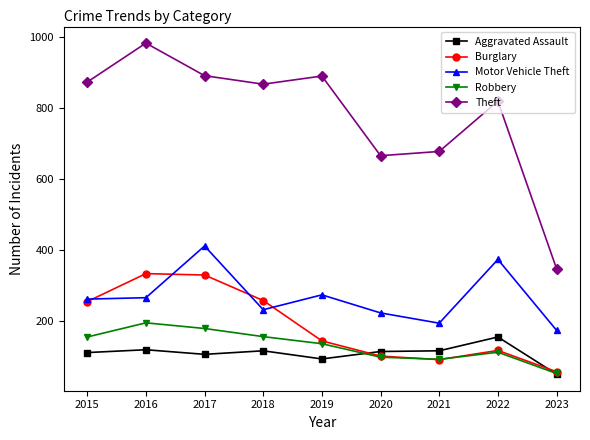

At which label does Burglary reach its minimum?

2023